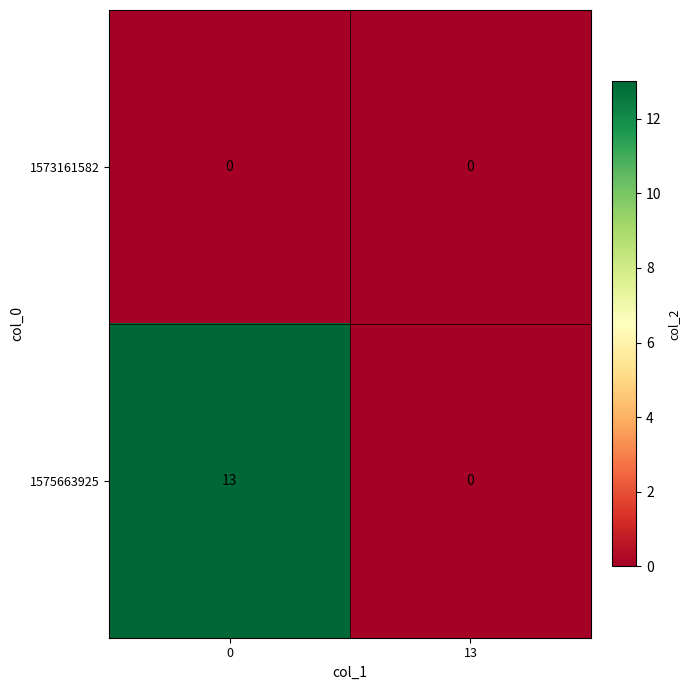

Rank the series by their average value, from highest to lowest.

1575663925, 1573161582